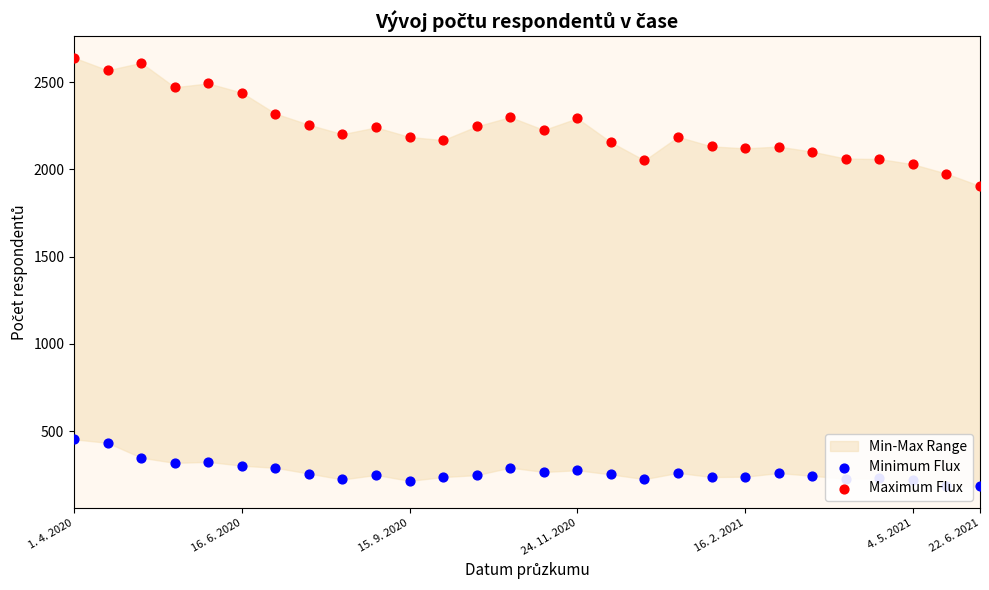

Which series has the largest Y range (max minus min)?

Maximum Flux